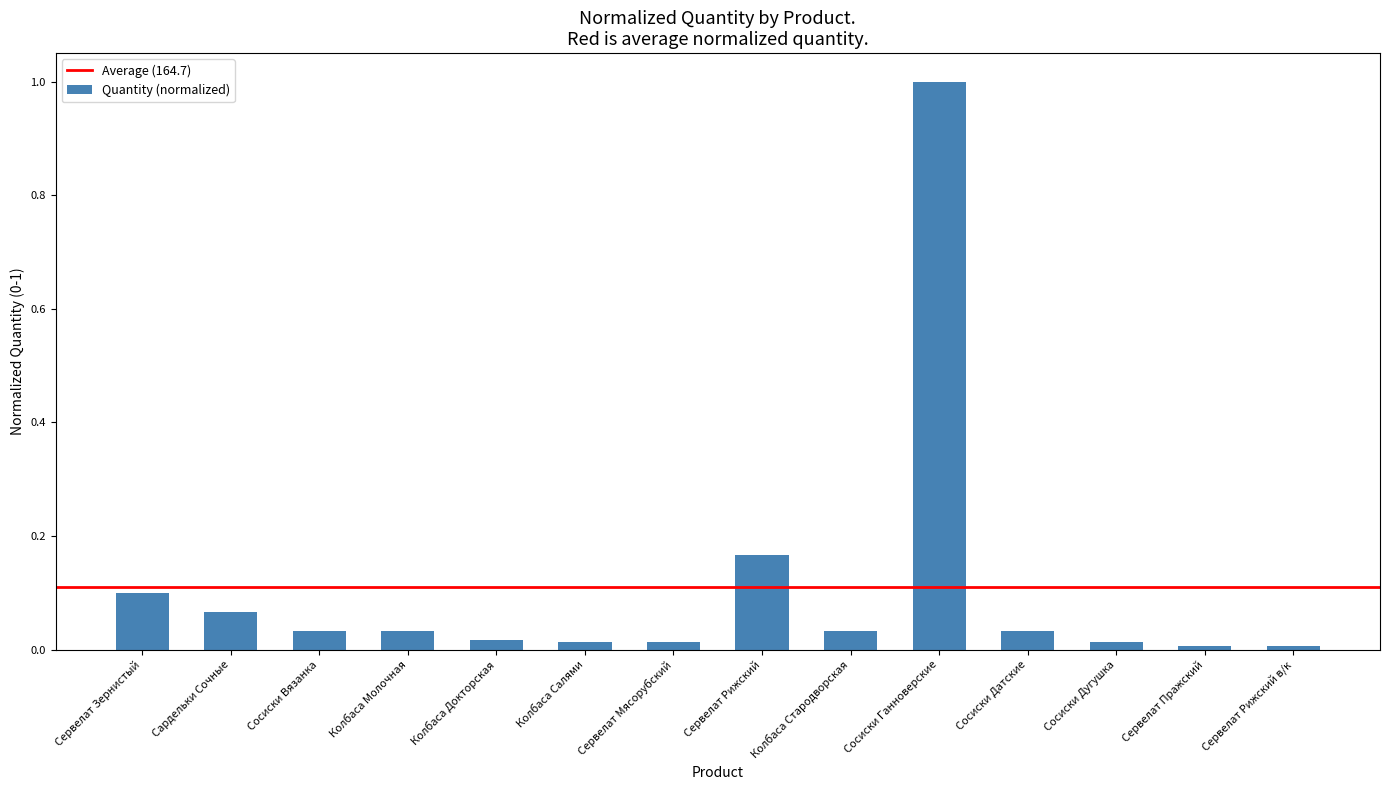

What is the greatest value displayed?

1.0